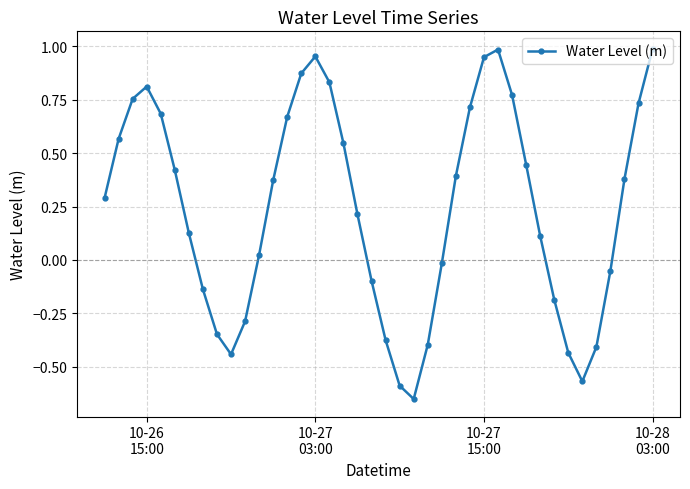

How many points are higher than both their immediate neighbors (excluding endpoints)?

3